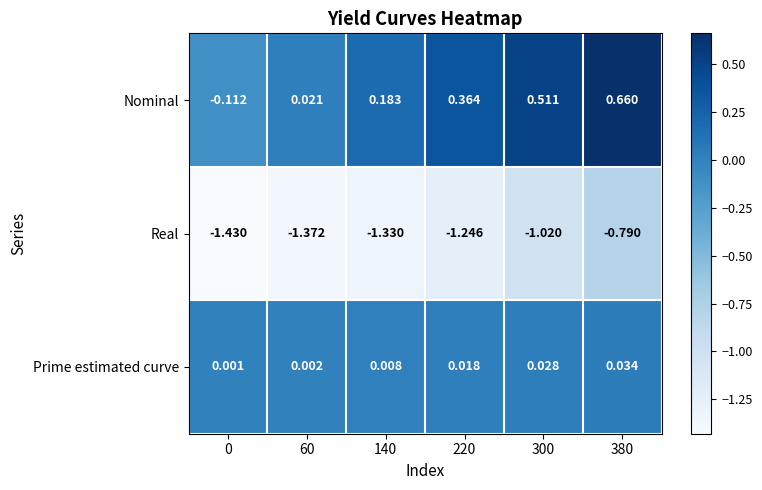

Which series has the widest spread of values?

Nominal